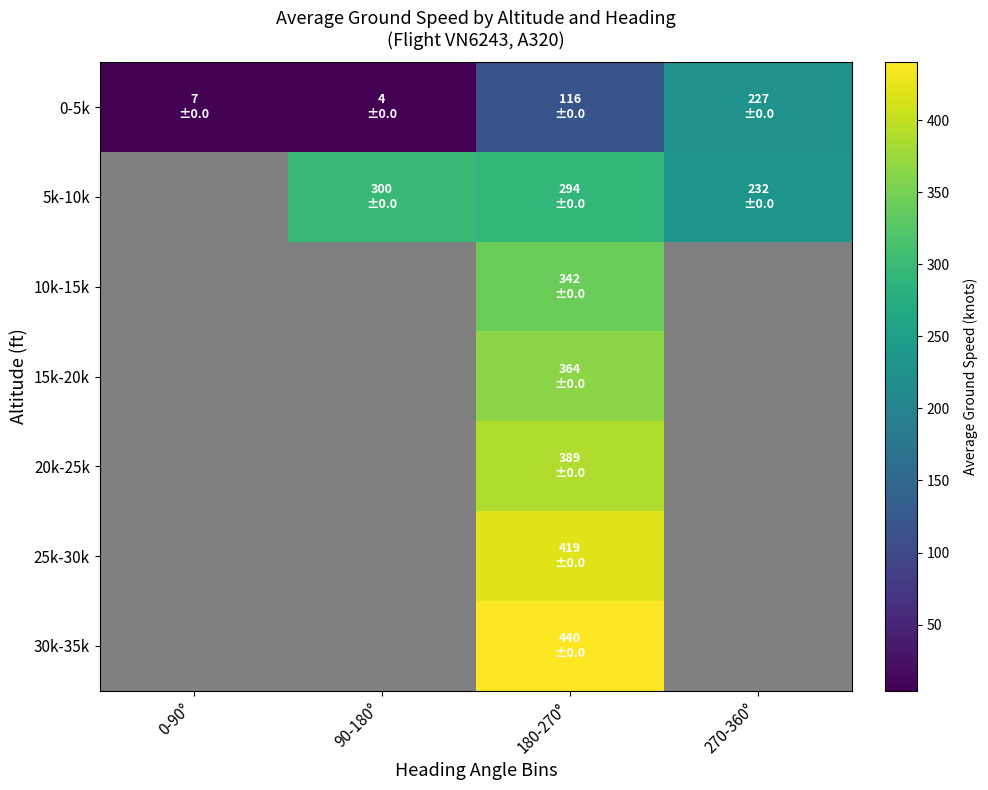

Which has a higher value, 0-90° or 270-360°?

270-360°